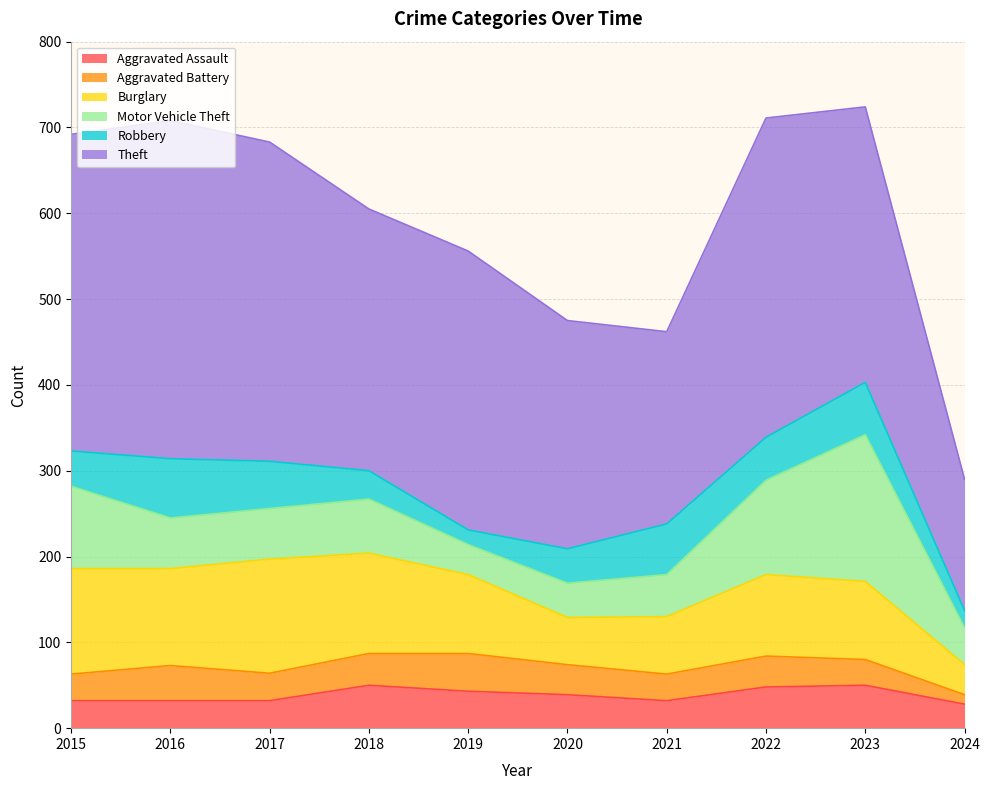

What is the difference between the Burglary values at 2024 and 2016?

78